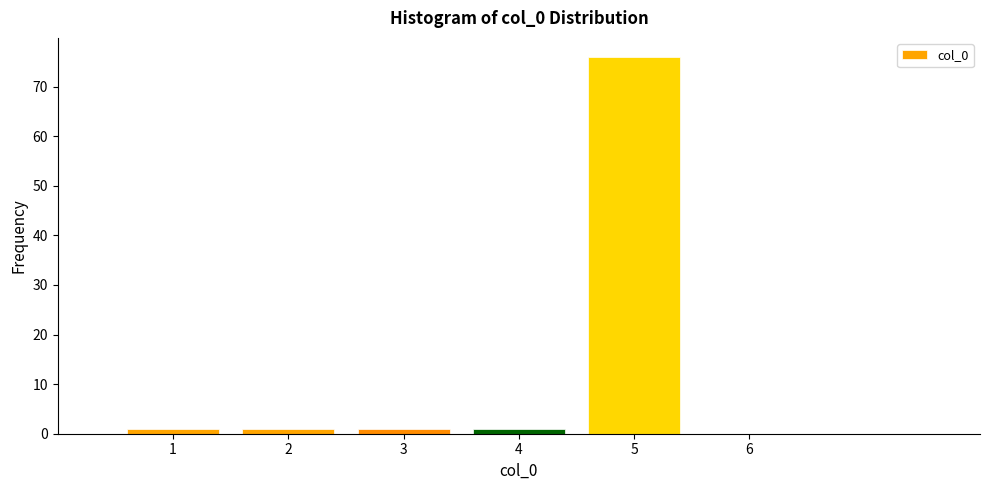

Reading left to right, list every bar in this chart as the range it spans on the x-axis followed by its height. The values are not printed on the chart, so give them approximately, as read against the axis.

0.5 to 1.5: 1
1.5 to 2.5: 1
2.5 to 3.5: 1
3.5 to 4.5: 1
4.5 to 5.5: 76
5.5 to 6.5: 0